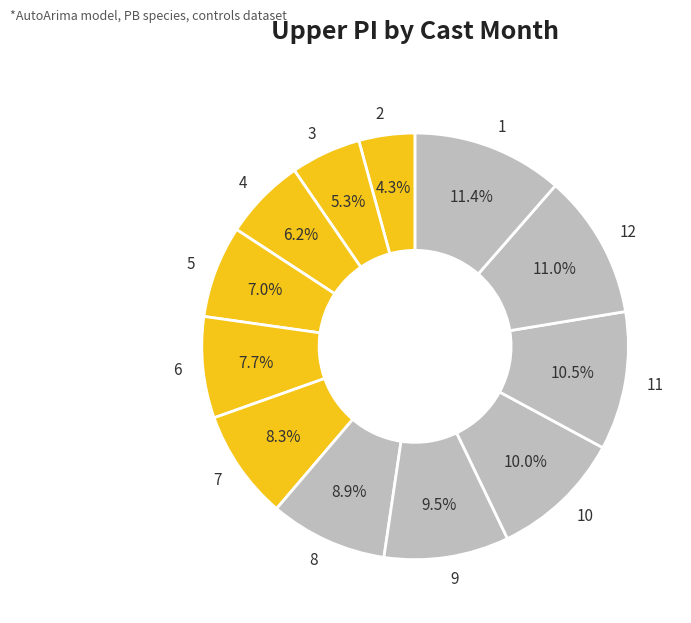

How many slices are in this pie chart?

12